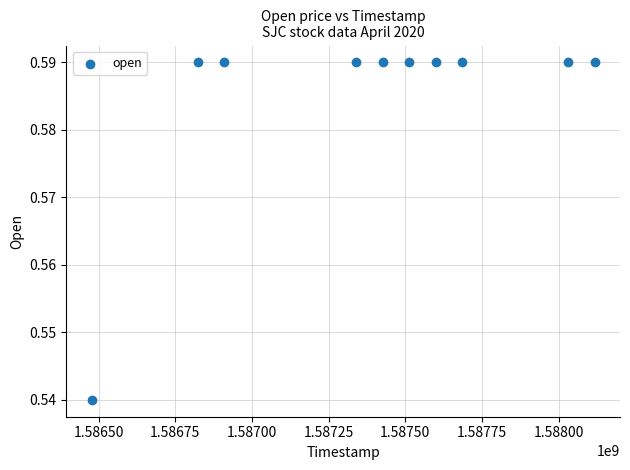

What is the range of X values (max minus min)?

1641600.0